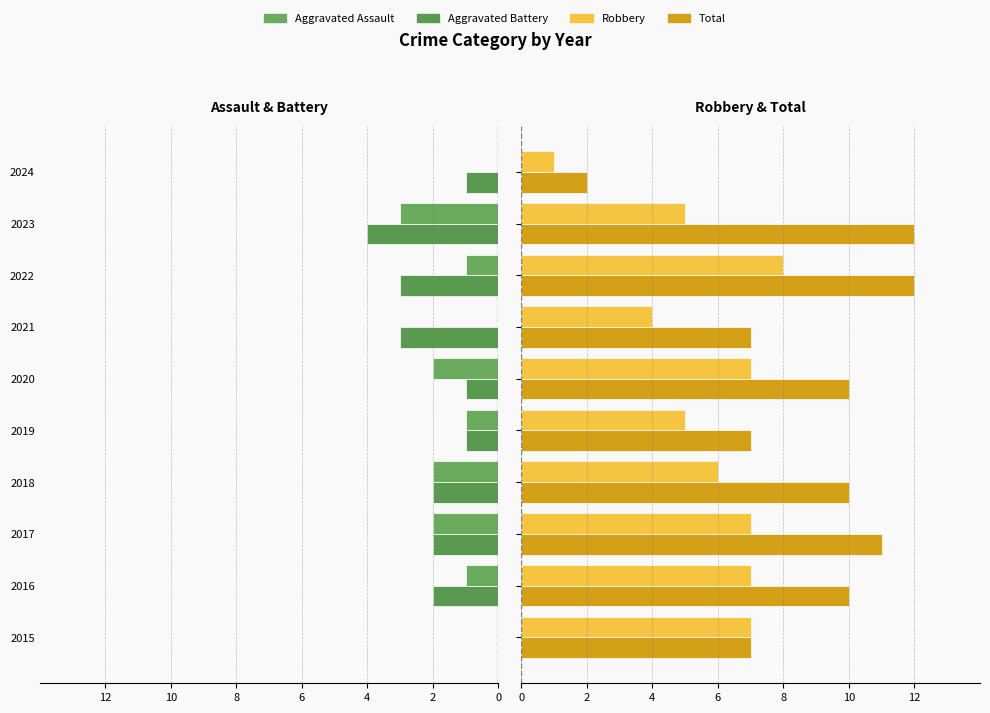

What is the total value across all series at 2019?

10